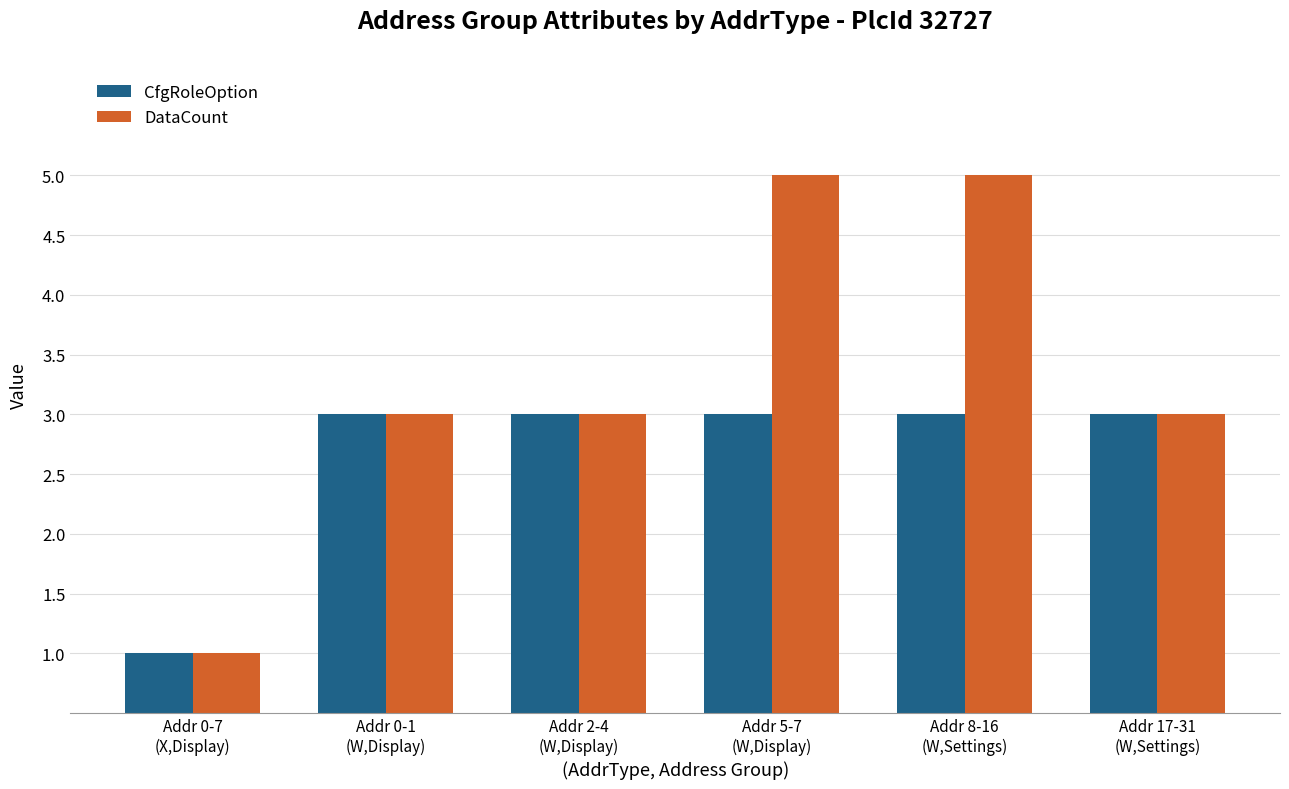

List the series in order of their peak value, highest first.

DataCount, CfgRoleOption